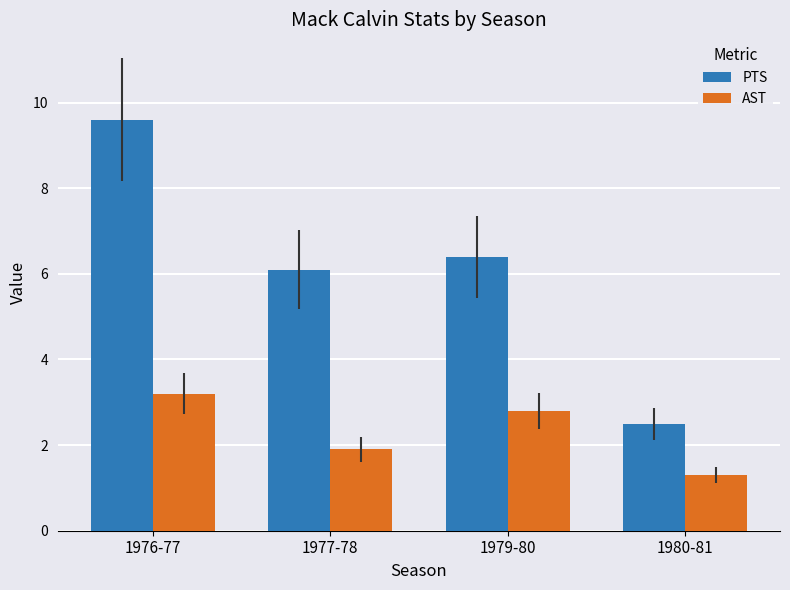

How many values in the AST series exceed 2?

2